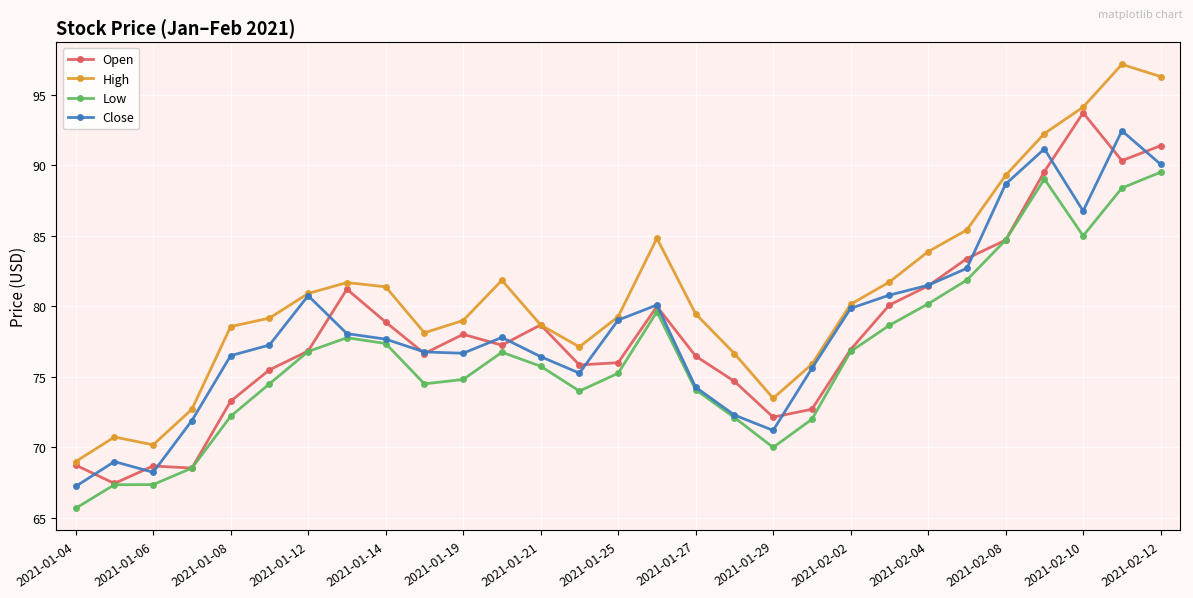

How many lines are shown in the chart?

4